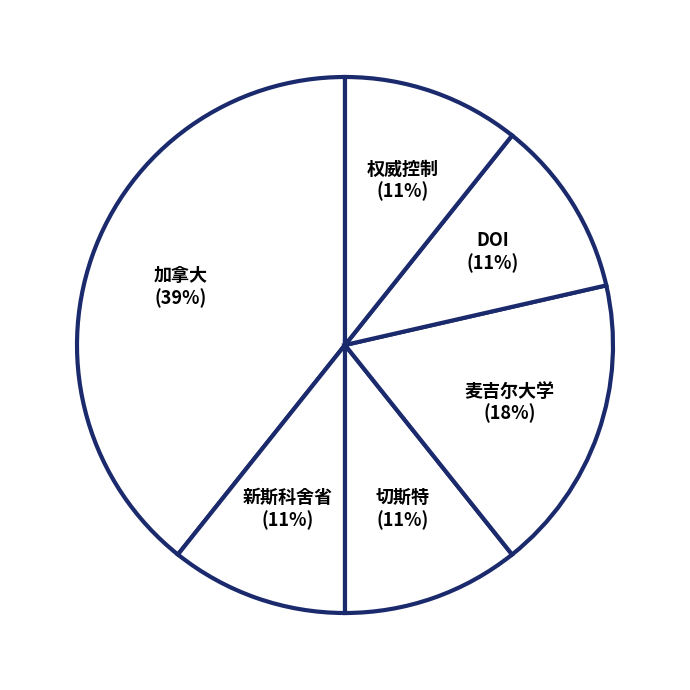

How many segments does this pie chart have?

6